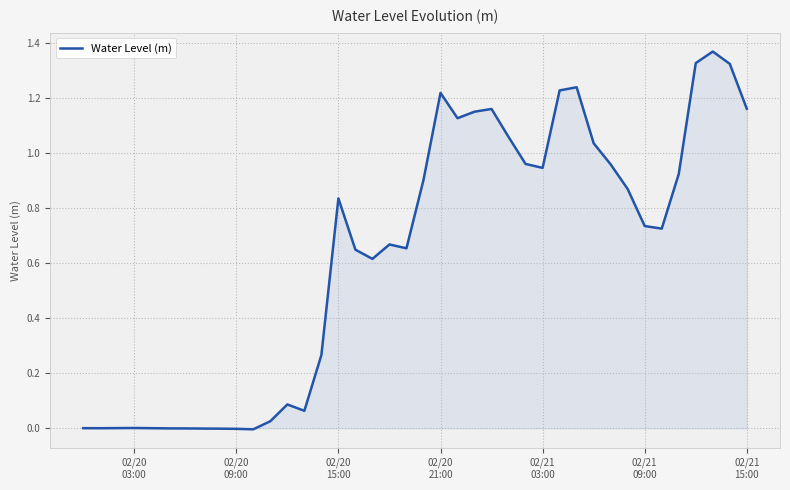

Is this an area chart (filled region under the line)?

Yes